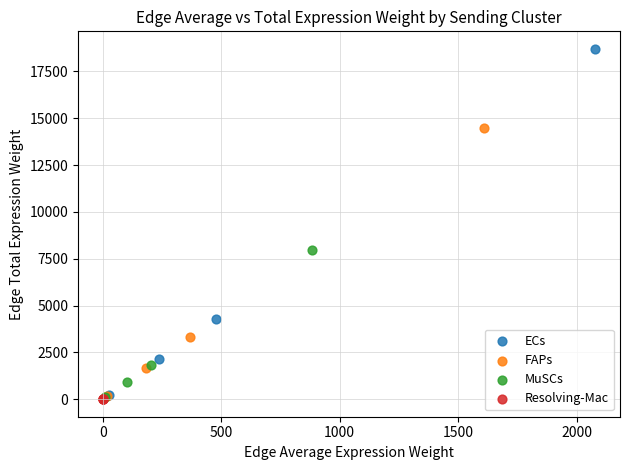

Which series has the widest spread of Y values?

ECs